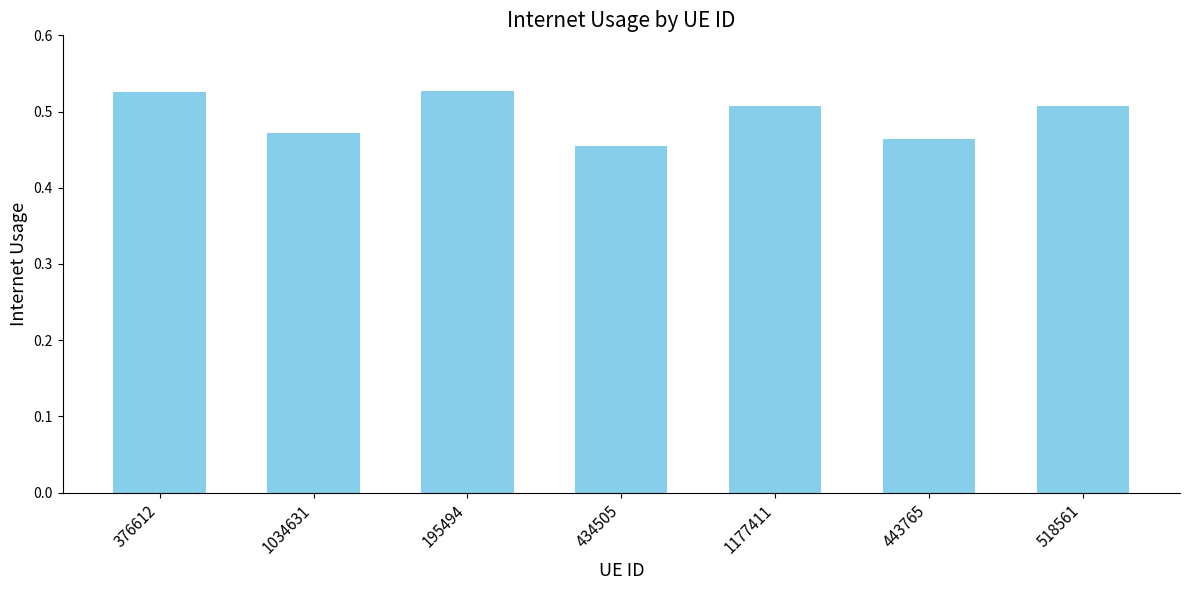

What is the label of the 7th bar from the right?

376612